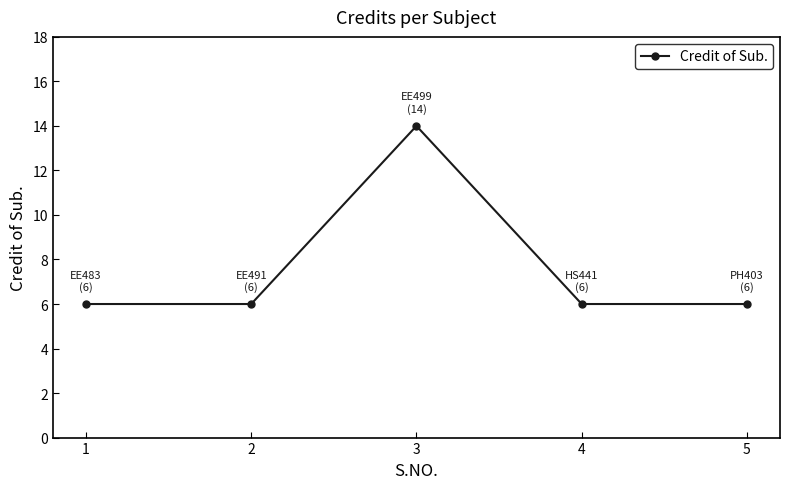

True or false: there are more than 0 points higher than both neighbors.

True